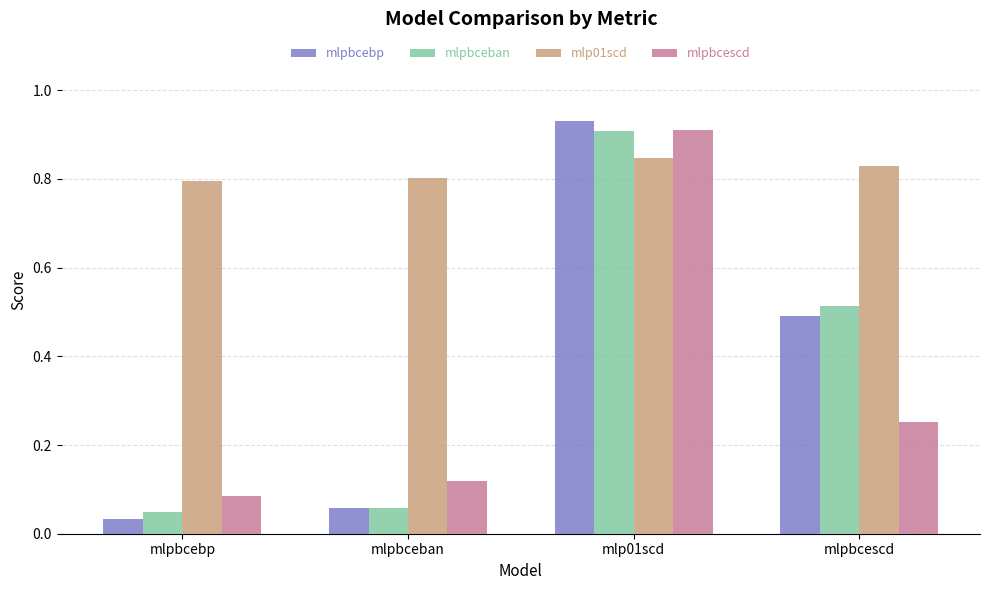

What position from the left is mlpbcebp?

1